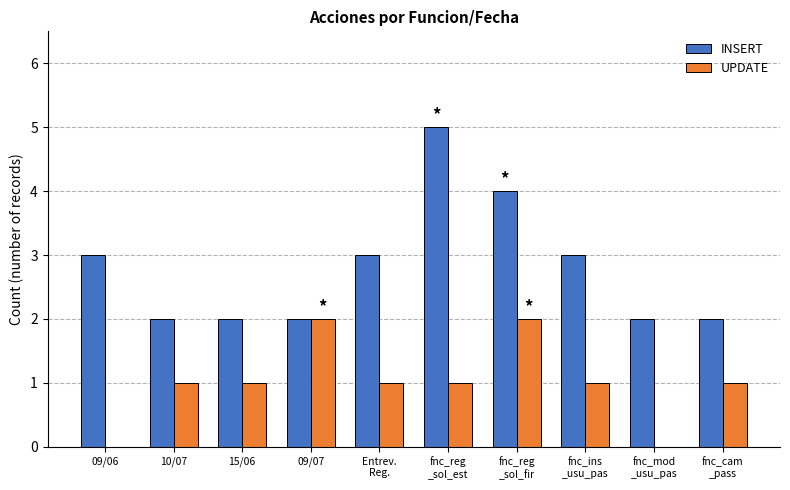

What is the sum of all INSERT values?

28